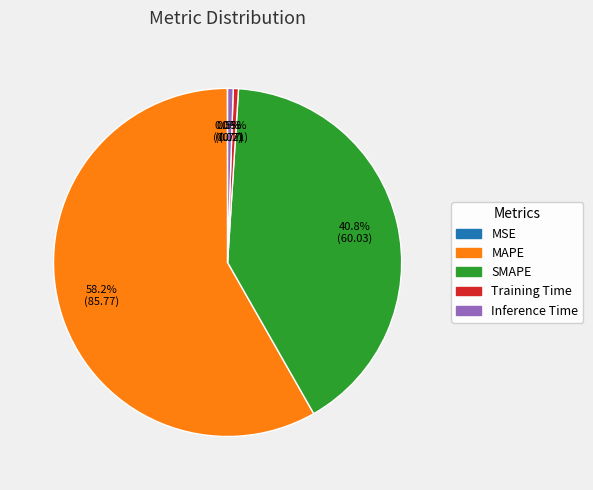

Which category accounts for the majority?

MAPE